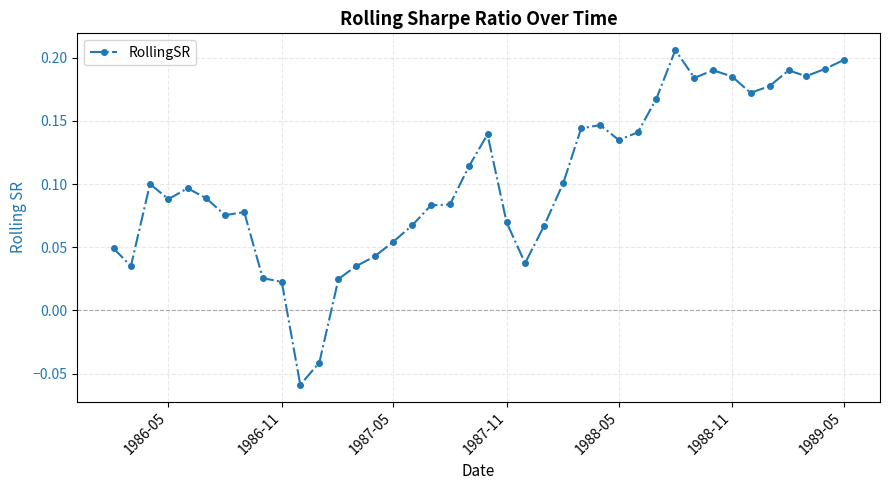

True or false: the data has more than 1 interior local peaks.

True